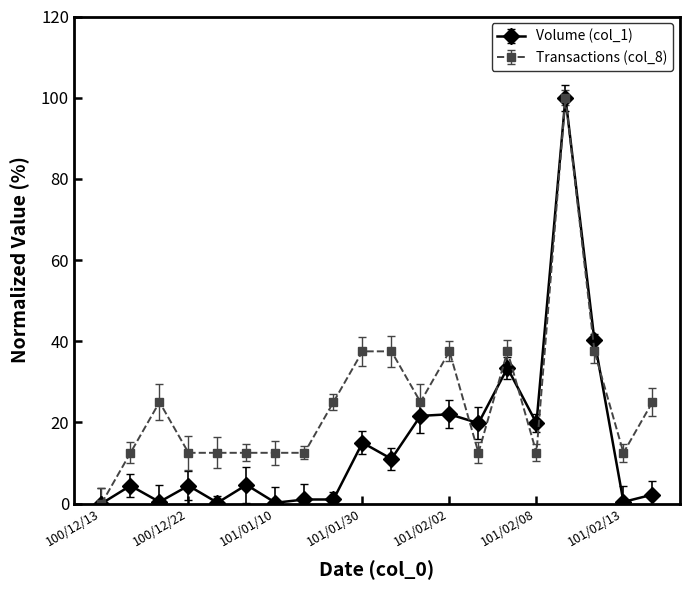

True or false: Volume (col_1) has more than 1 interior local peaks.

True